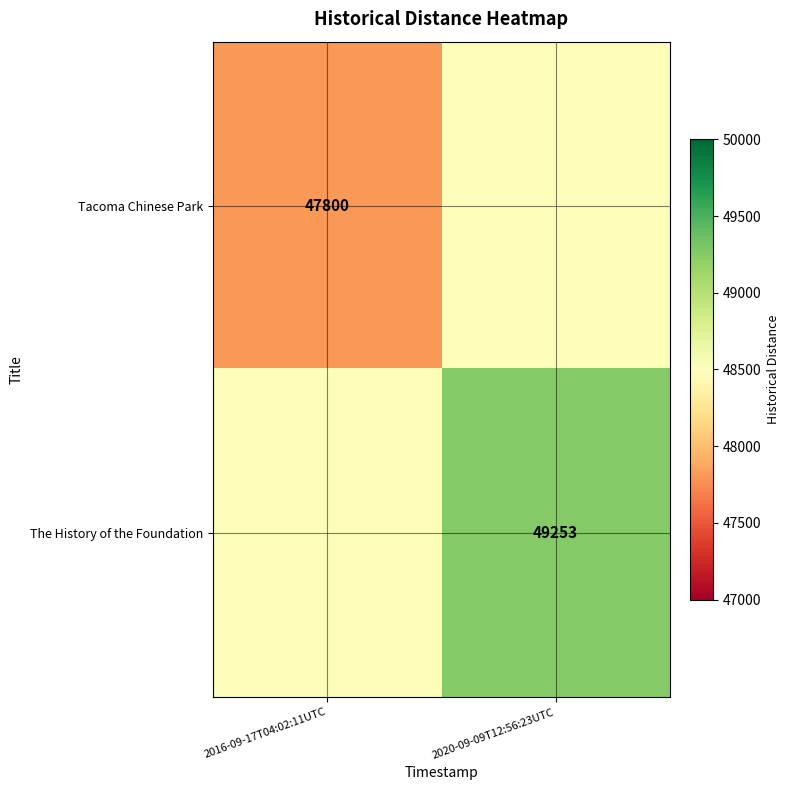

Is it true that Tacoma Chinese Park equals 69284.7 at 2016-09-17T04:02:11UTC?

False